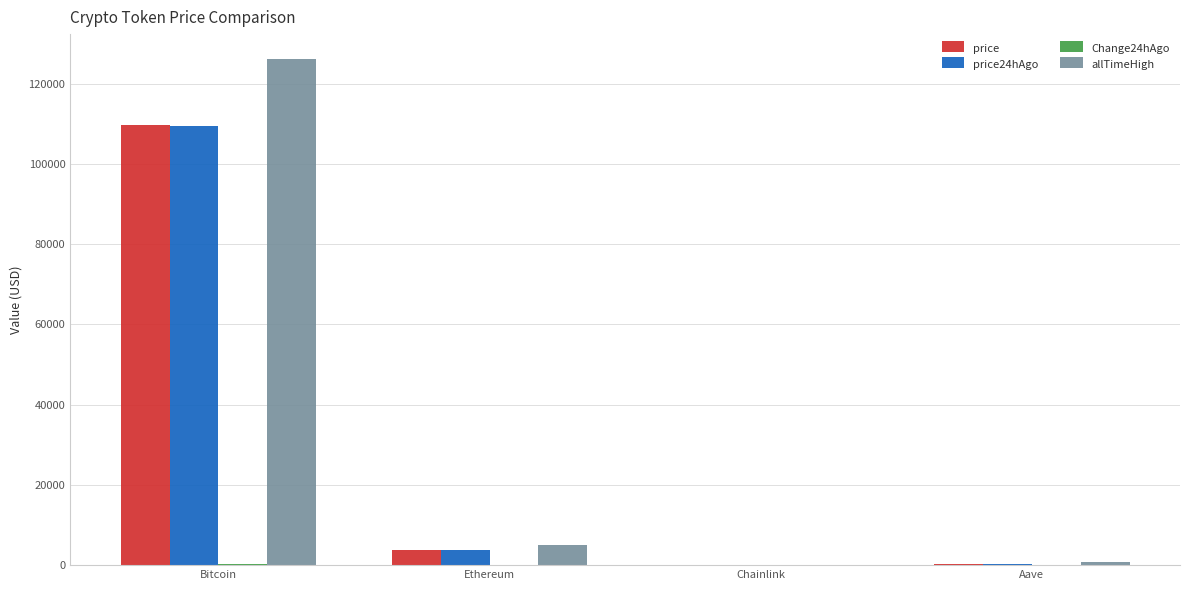

What is the sum of all price24hAgo values?

113616.2